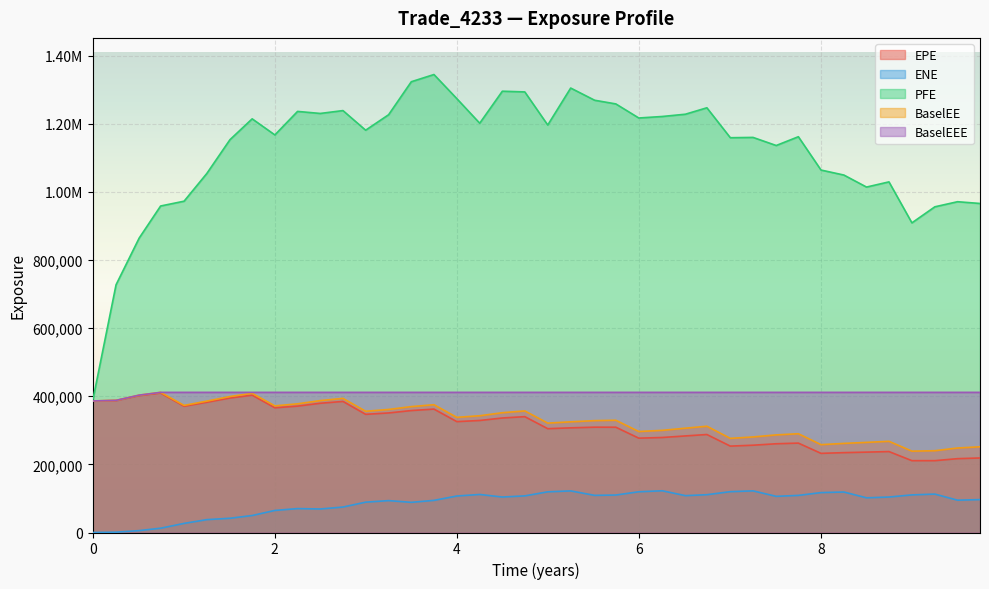

Reading left to right, transcribe all the data shown in this chart.

EPE: 0=386304.0	0.256831=387346.0	0.510929=402024.0	0.746515=409453.0	1.00405=370669.0	1.25336=382377.0	1.50816=394887.0	1.75199=403315.0	2.00131=366201.0	2.25063=371117.0	2.49994=379484.0	2.74926=384886.0	2.99857=347002.0	3.25063=351066.0	3.49994=358081.0	3.74863=362416.0	4.0=325580.0	4.25137=328925.0	4.5=336242.0	4.74652=340180.0	4.99857=304863.0	5.25063=307309.0	5.51364=309278.0	5.74652=309160.0	5.99857=277039.0	6.2561=278990.0	6.5109=283578.0	6.74652=287731.0	7.00405=253687.0	7.25336=256337.0	7.50816=260578.0	7.75137=262520.0	8.0=232400.0	8.25137=234514.0	8.5=236009.0	8.74652=237681.0	8.99857=210943.0	9.25063=210962.0	9.49994=216839.0	9.74652=218834.0
ENE: 0=0.0	0.256831=935.1	0.510929=5575.9	0.746515=12625.8	1.00405=26715.5	1.25336=37765.7	1.50816=41823.5	1.75199=49895.2	2.00131=64775.8	2.25063=70218.1	2.49994=69040.6	2.74926=74762.2	2.99857=89096.7	3.25063=93641.3	3.49994=88584.3	3.74863=94351.0	4.0=107141.0	4.25137=111715.0	4.5=104187.0	4.74652=107547.0	4.99857=119433.0	5.25063=122168.0	5.51364=109066.0	5.74652=110032.0	5.99857=119591.0	6.2561=122550.0	6.5109=108224.0	6.74652=111009.0	7.00405=119898.0	7.25336=122256.0	7.50816=106201.0	7.75137=108962.0	8.0=117171.0	8.25137=118884.0	8.5=101878.0	8.74652=104145.0	8.99857=110453.0	9.25063=112789.0	9.49994=94909.3	9.74652=96612.1
PFE: 0=386304.0	0.256831=727351.0	0.510929=864573.0	0.746515=958753.0	1.00405=972846.0	1.25336=1054050.0	1.50816=1153470.0	1.75199=1214690.0	2.00131=1167460.0	2.25063=1236490.0	2.49994=1230510.0	2.74926=1238910.0	2.99857=1181300.0	3.25063=1226730.0	3.49994=1323630.0	3.74863=1344790.0	4.0=1273980.0	4.25137=1201800.0	4.5=1295810.0	4.74652=1293720.0	4.99857=1196510.0	5.25063=1305090.0	5.51364=1269270.0	5.74652=1258480.0	5.99857=1217170.0	6.2561=1221580.0	6.5109=1228260.0	6.74652=1247140.0	7.00405=1159240.0	7.25336=1160150.0	7.50816=1136380.0	7.75137=1162160.0	8.0=1064340.0	8.25137=1049630.0	8.5=1014330.0	8.74652=1029560.0	8.99857=909246.0	9.25063=956374.0	9.49994=971328.0	9.74652=966163.0
BaselEE: 0=386304.0	0.256831=387994.0	0.510929=403364.0	0.746515=411494.0	1.00405=373222.0	1.25336=385752.0	1.50816=399257.0	1.75199=408649.0	2.00131=371853.0	2.25063=377824.0	2.49994=387351.0	2.74926=393890.0	2.99857=356048.0	3.25063=361314.0	3.49994=369651.0	3.74863=375260.0	4.0=338152.0	4.25137=342847.0	4.5=351722.0	4.74652=357095.0	4.99857=321175.0	5.25063=325045.0	5.51364=328497.0	5.74652=329589.0	5.99857=296530.0	6.2561=299975.0	6.5109=306284.0	6.74652=312066.0	7.00405=276398.0	7.25336=280591.0	7.50816=286597.0	7.75137=290055.0	8.0=257978.0	8.25137=261635.0	8.5=264617.0	8.74652=267807.0	8.99857=238880.0	9.25063=240152.0	9.49994=248124.0	9.74652=251694.0
BaselEEE: 0=386304.0	0.256831=387994.0	0.510929=403364.0	0.746515=411494.0	1.00405=411494.0	1.25336=411494.0	1.50816=411494.0	1.75199=411494.0	2.00131=411494.0	2.25063=411494.0	2.49994=411494.0	2.74926=411494.0	2.99857=411494.0	3.25063=411494.0	3.49994=411494.0	3.74863=411494.0	4.0=411494.0	4.25137=411494.0	4.5=411494.0	4.74652=411494.0	4.99857=411494.0	5.25063=411494.0	5.51364=411494.0	5.74652=411494.0	5.99857=411494.0	6.2561=411494.0	6.5109=411494.0	6.74652=411494.0	7.00405=411494.0	7.25336=411494.0	7.50816=411494.0	7.75137=411494.0	8.0=411494.0	8.25137=411494.0	8.5=411494.0	8.74652=411494.0	8.99857=411494.0	9.25063=411494.0	9.49994=411494.0	9.74652=411494.0